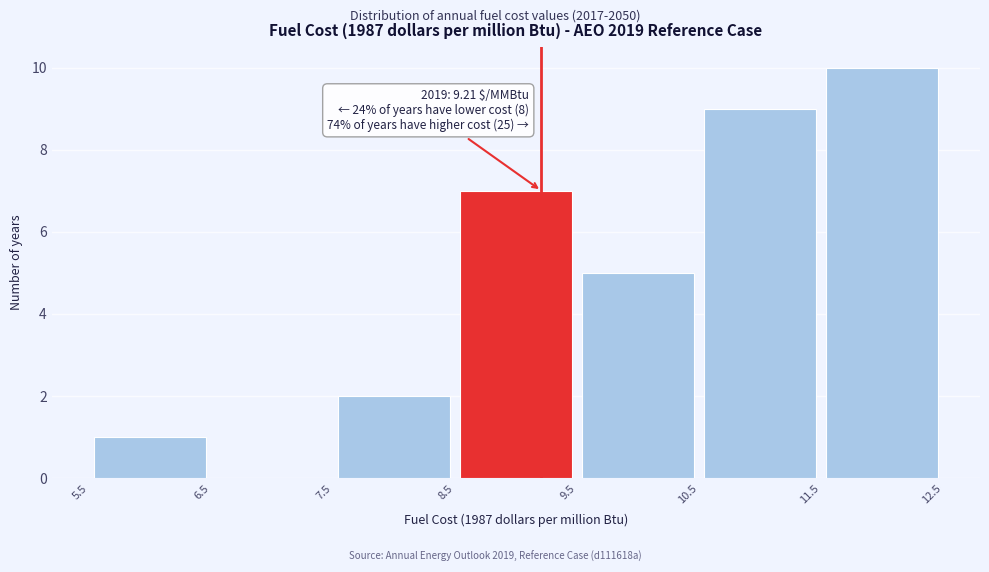

Which range on the x-axis has the tallest bar?

11.5 to 12.5